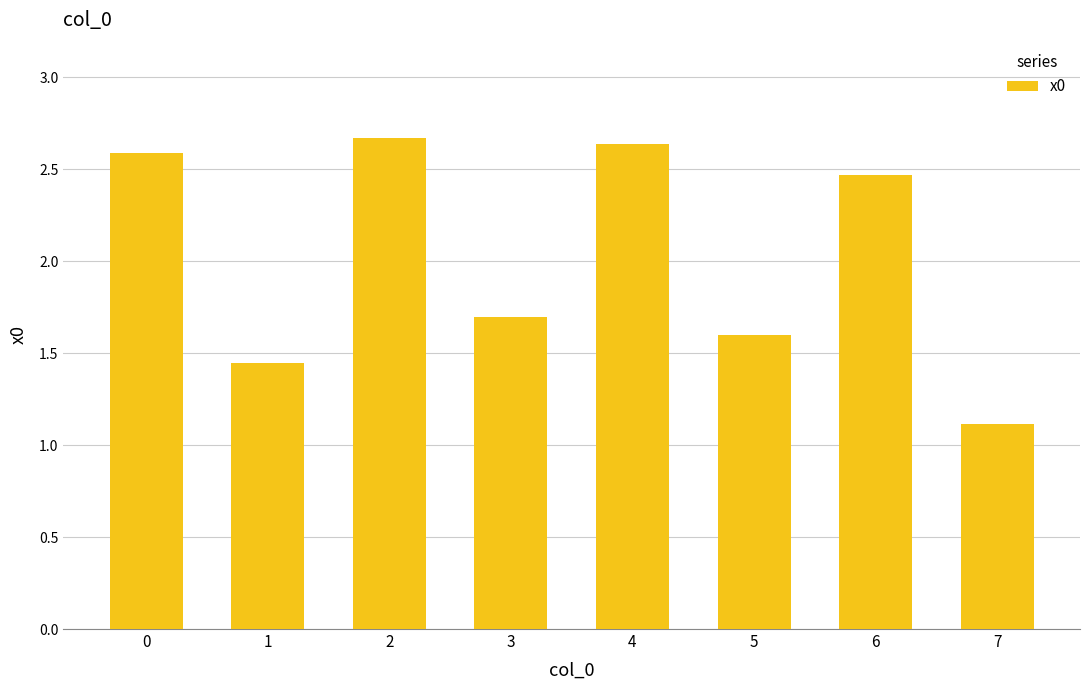

What is the sum of all values?

16.2